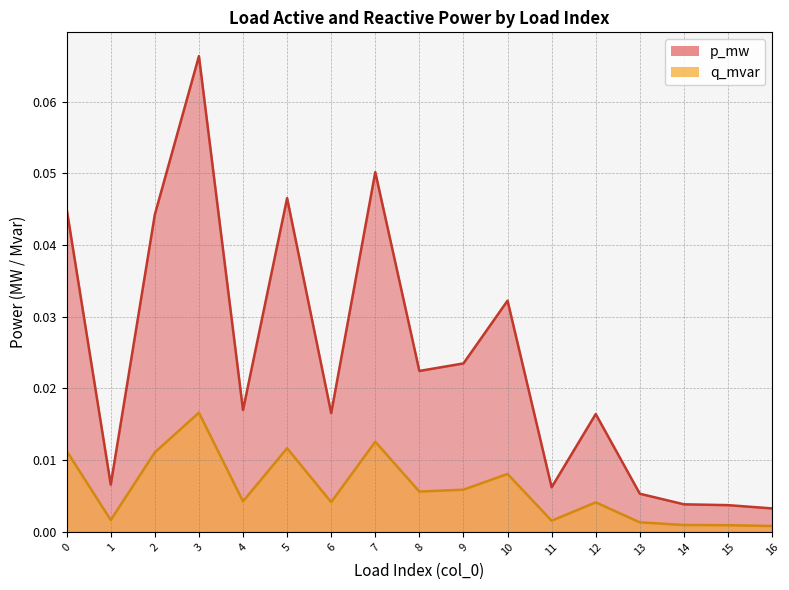

What is the highest value of the p_mw series?

0.1